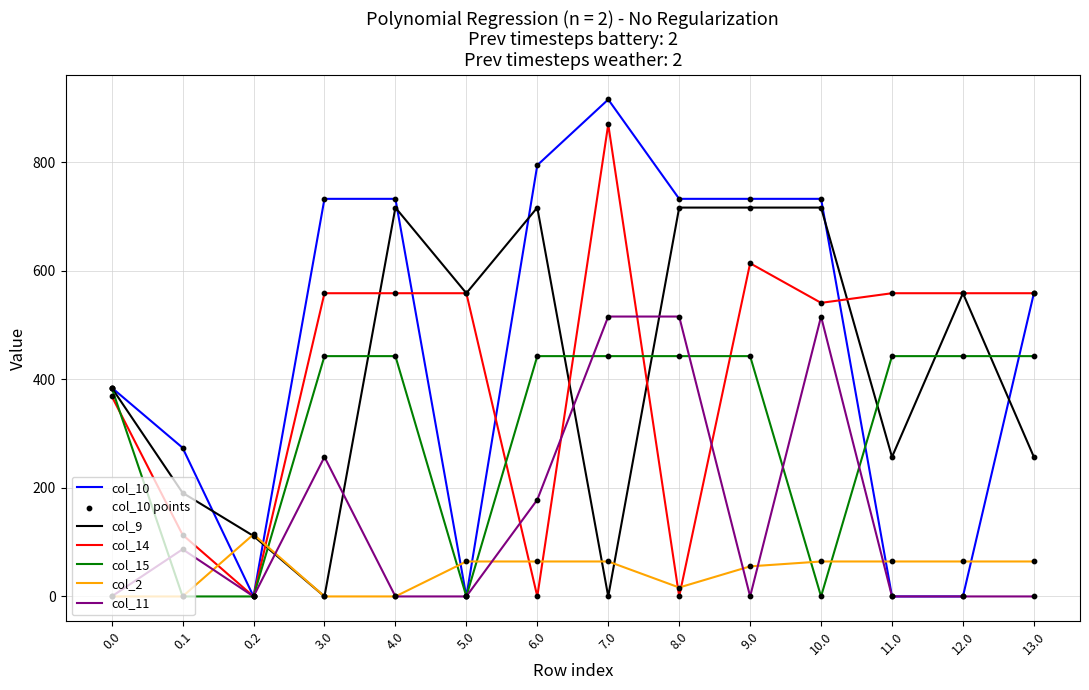

Is the value of col_2 at 8.0 greater than the value of col_15 at 8.0?

No